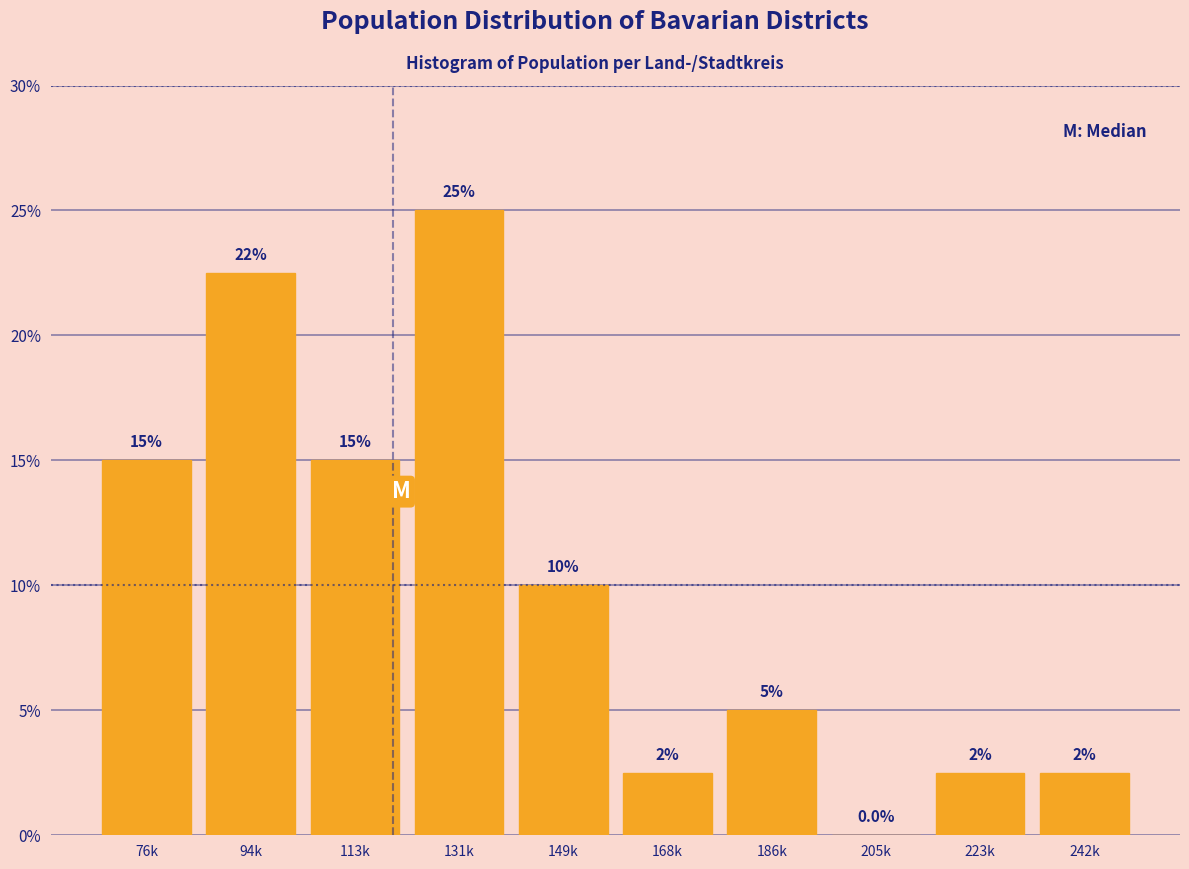

Reading left to right, transcribe all the data shown in this chart.

76k=15.0	94k=22.5	113k=15.0	131k=25.0	149k=10.0	168k=2.5	186k=5.0	205k=0.0	223k=2.5	242k=2.5